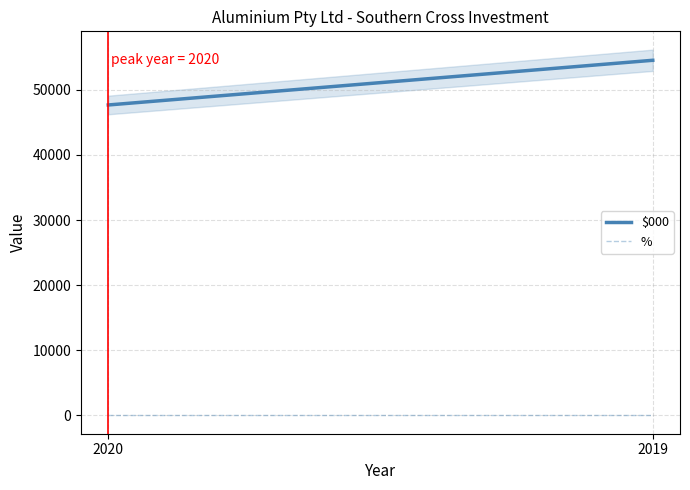

Is the value of % at 2020 greater than the value of $000 at 2019?

No